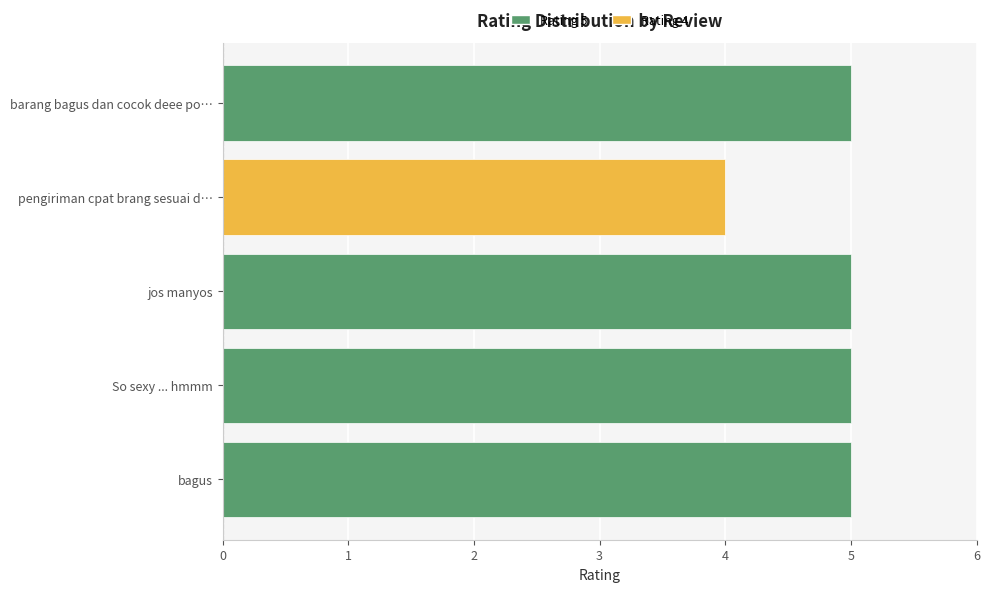

Reading bottom to top, extract all data points from this chart.

bagus=5	So sexy ... hmmm=5	jos manyos=5	pengiriman cpat brang sesuai d…=4	barang bagus dan cocok deee po…=5